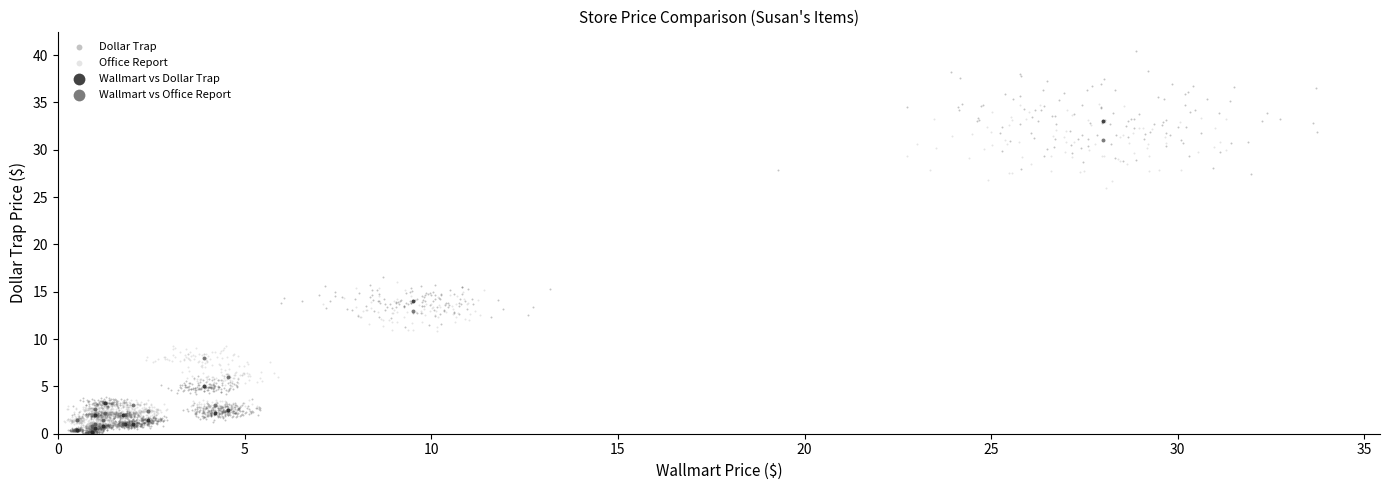

Which series contains the highest Y value?

Dollar Trap